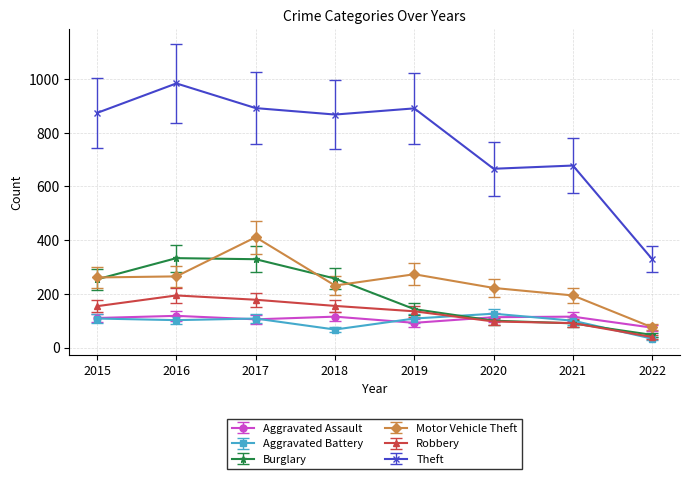

What is the sum of the Burglary values at 2021 and 2020?

190